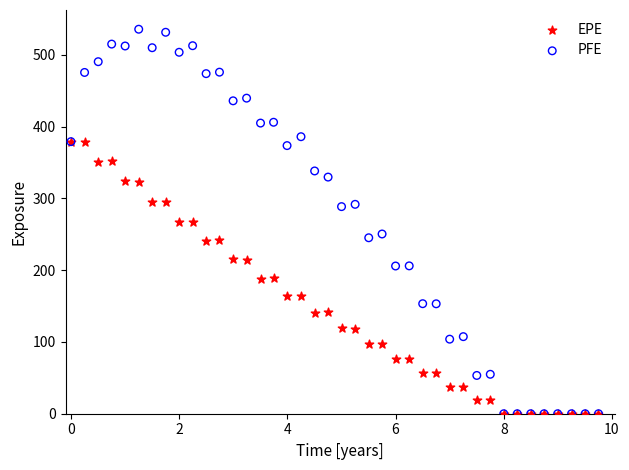

What are all the series names shown in the legend?

EPE, PFE